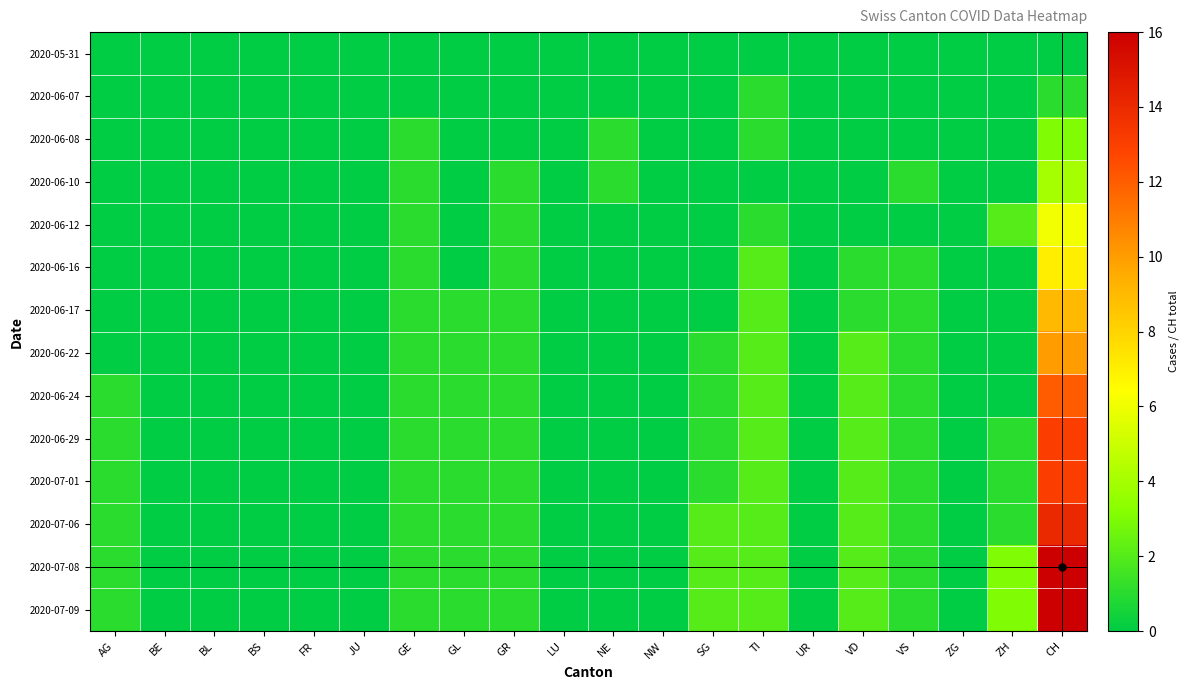

What is the spread (max minus min) of values at SG?

2